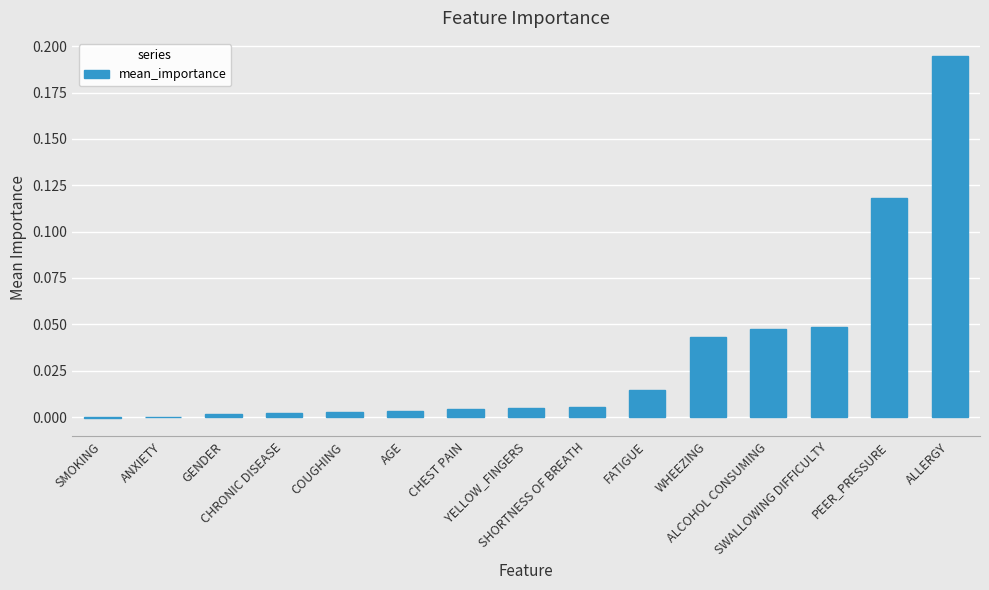

What is the sum of all values?

0.5